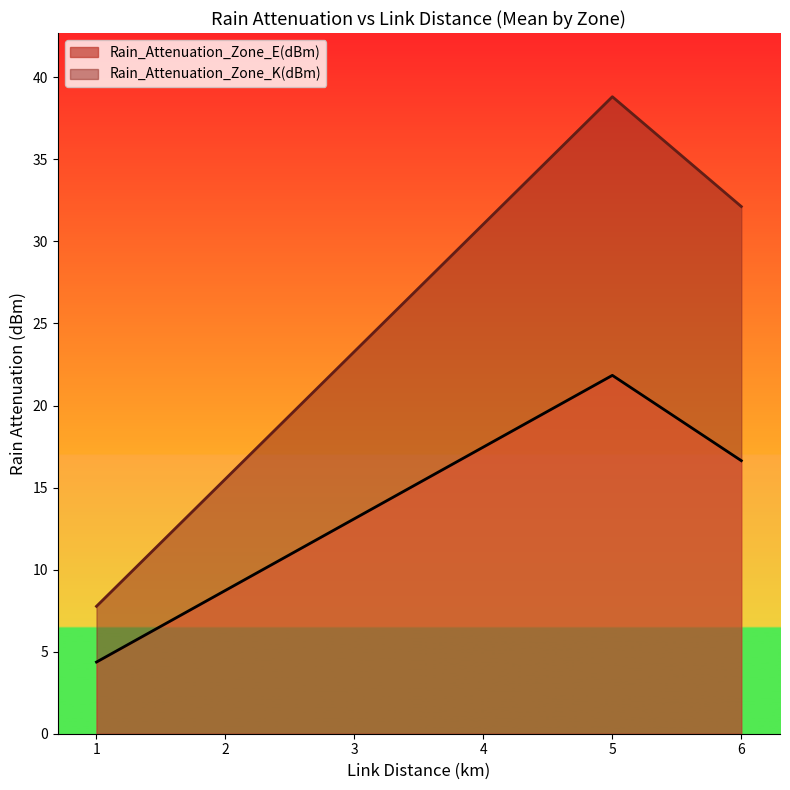

Rank the series by their average value, from highest to lowest.

Rain_Attenuation_Zone_K(dBm), Rain_Attenuation_Zone_E(dBm)